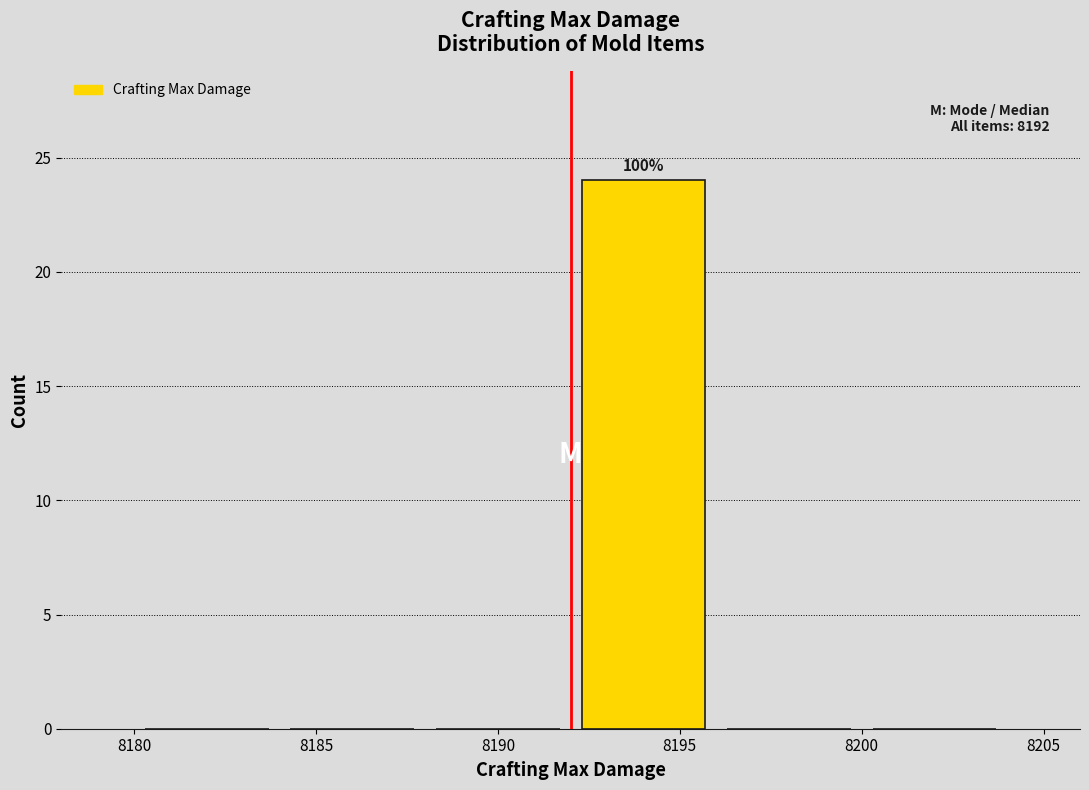

Over which range of the x-axis is the bar tallest?

8192 to 8196